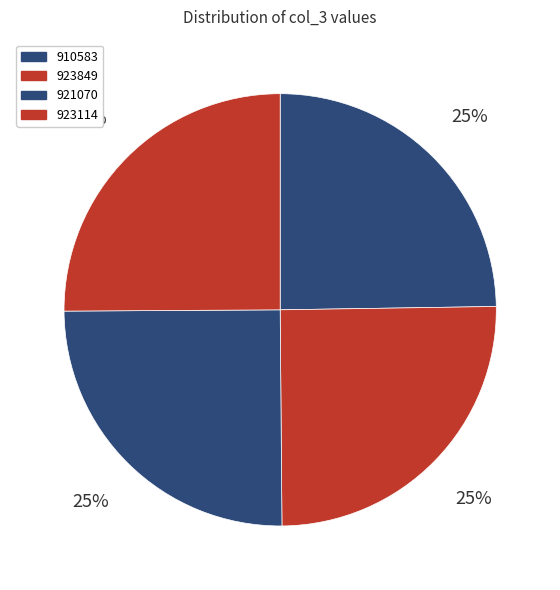

Does 923114 represent more than half of the total?

No